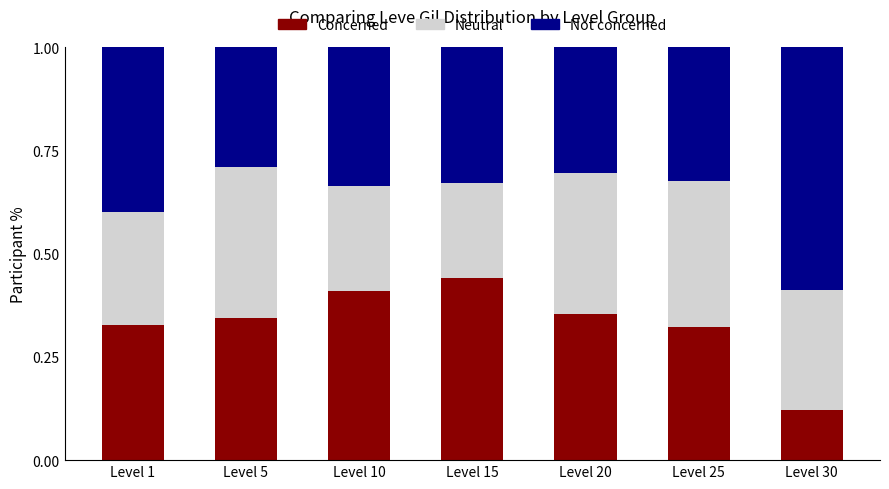

At which label does Concerned reach its minimum?

Level 30